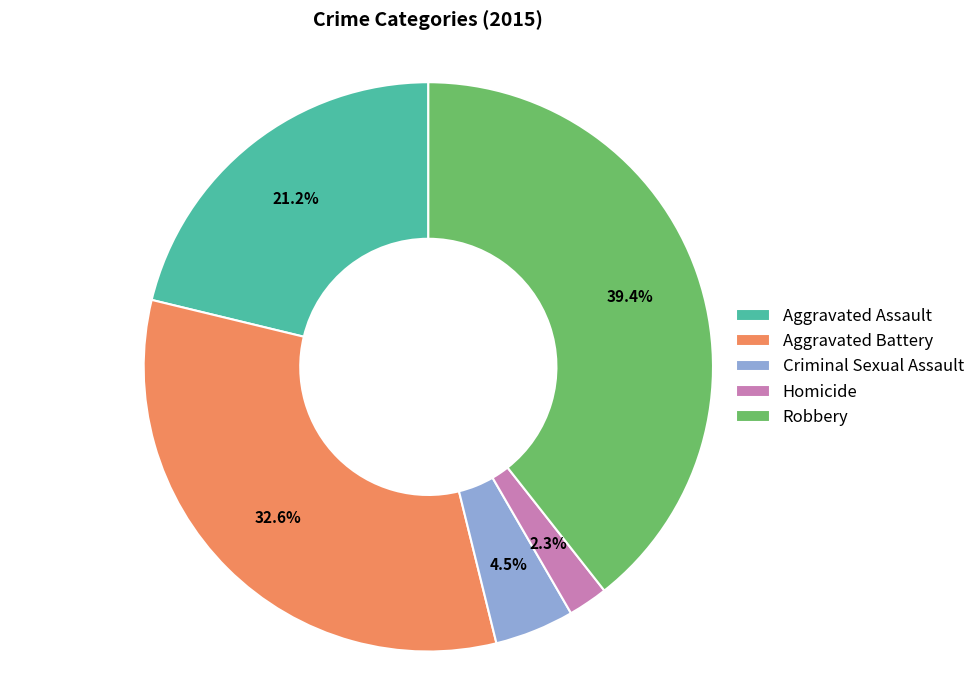

Rank the categories by value from highest to lowest.

Robbery, Aggravated Battery, Aggravated Assault, Criminal Sexual Assault, Homicide